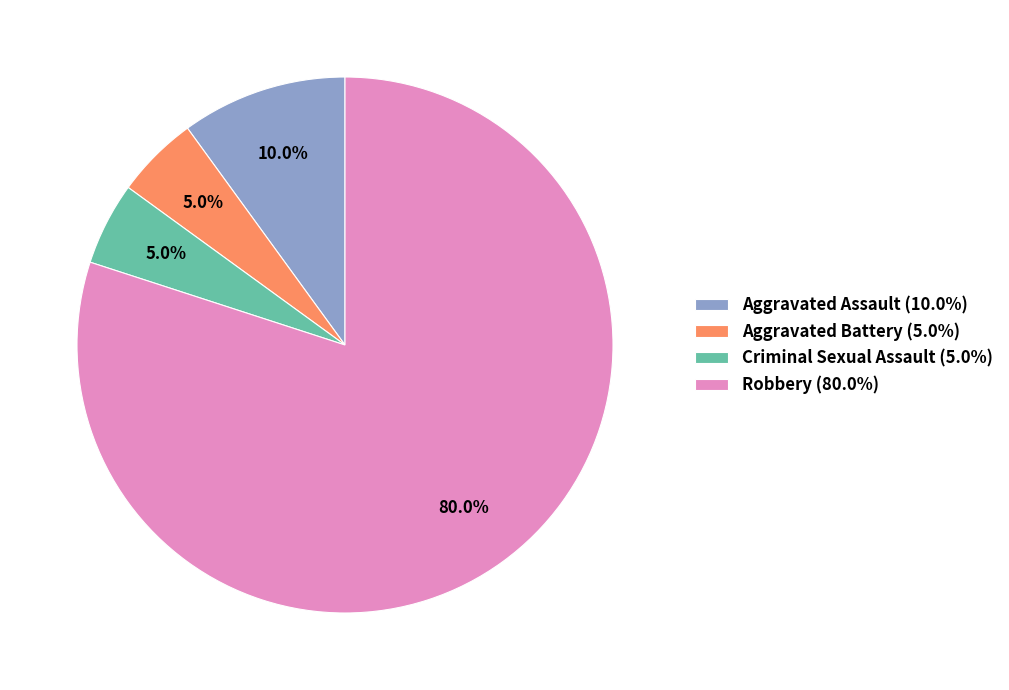

To the nearest percent, what portion does Robbery represent?

80%